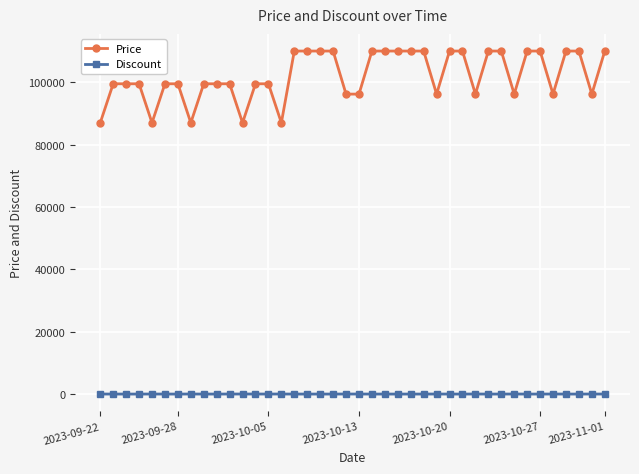

Which series has the largest total across all categories?

Price